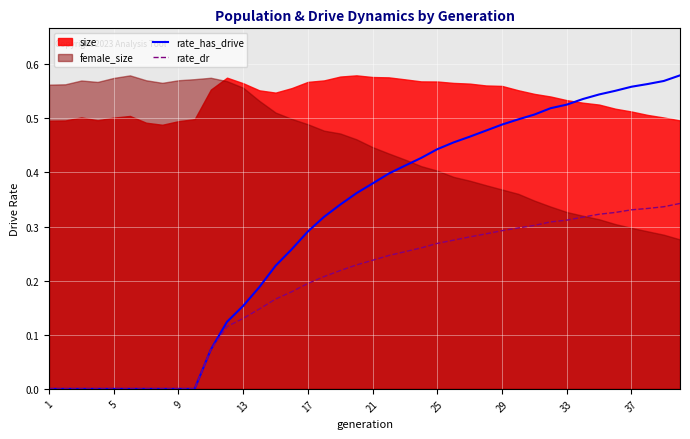

Is the value of rate_has_drive at 13 greater than the value of rate_dr at 32?

No